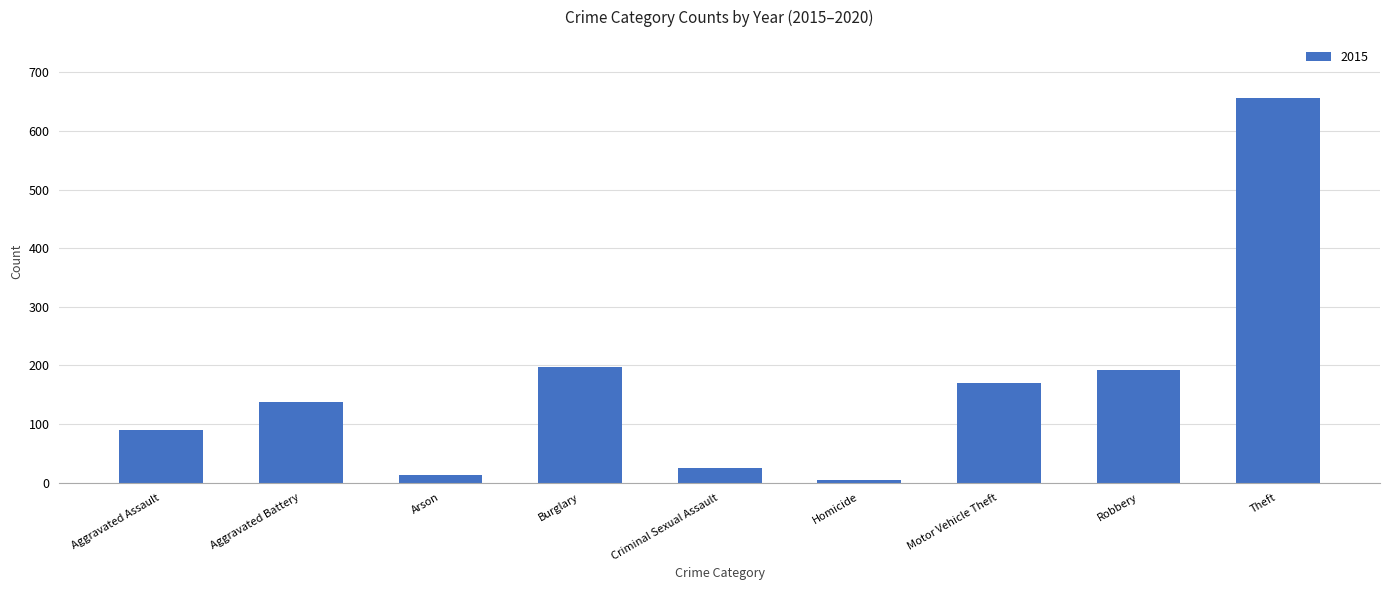

Reading left to right, extract all data points from this chart.

Aggravated Assault=90	Aggravated Battery=138	Arson=13	Burglary=198	Criminal Sexual Assault=25	Homicide=5	Motor Vehicle Theft=170	Robbery=193	Theft=657